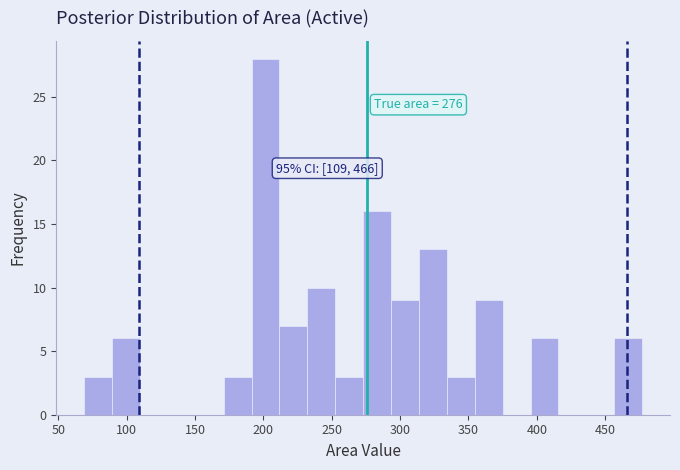

Over which range of the x-axis is the bar tallest?

190 to 210